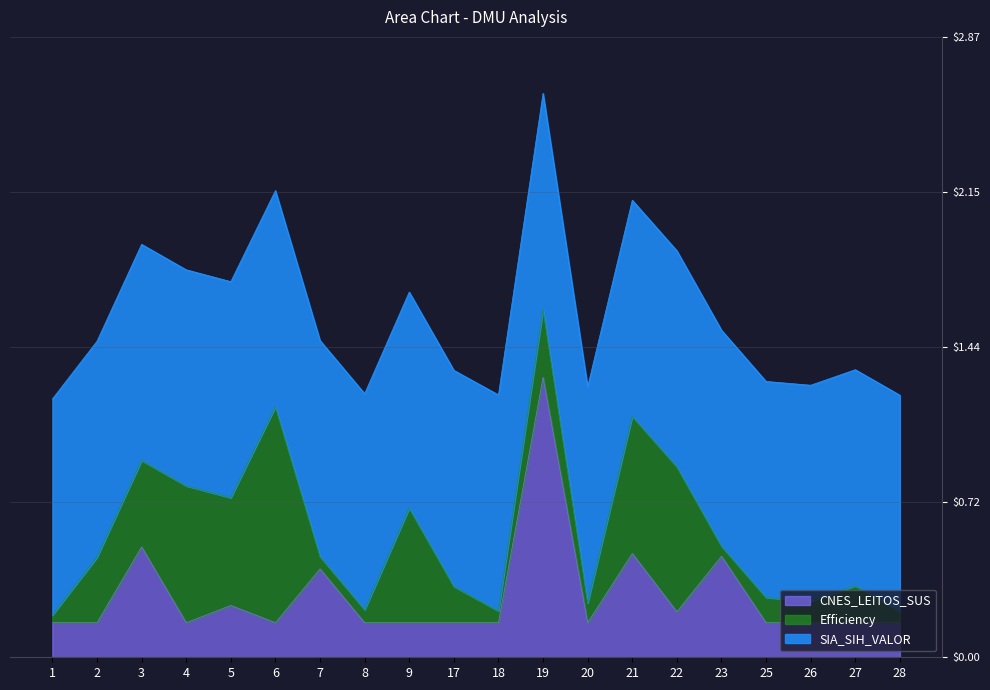

At which category does Efficiency reach its first local valley?

5